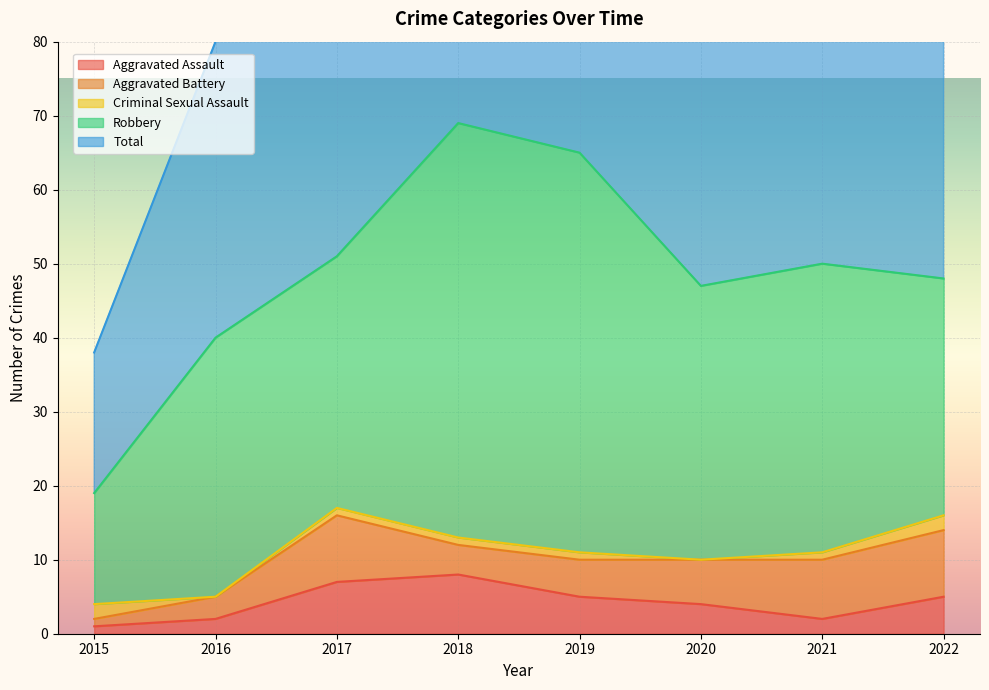

Reading left to right, transcribe all the data shown in this chart.

Aggravated Assault: 2015=1	2016=2	2017=7	2018=8	2019=5	2020=4	2021=2	2022=5
Aggravated Battery: 2015=1	2016=3	2017=9	2018=4	2019=5	2020=6	2021=8	2022=9
Criminal Sexual Assault: 2015=2	2016=0	2017=1	2018=1	2019=1	2020=0	2021=1	2022=2
Robbery: 2015=15	2016=35	2017=34	2018=56	2019=54	2020=37	2021=39	2022=32
Total: 2015=19	2016=40	2017=51	2018=69	2019=65	2020=47	2021=50	2022=49